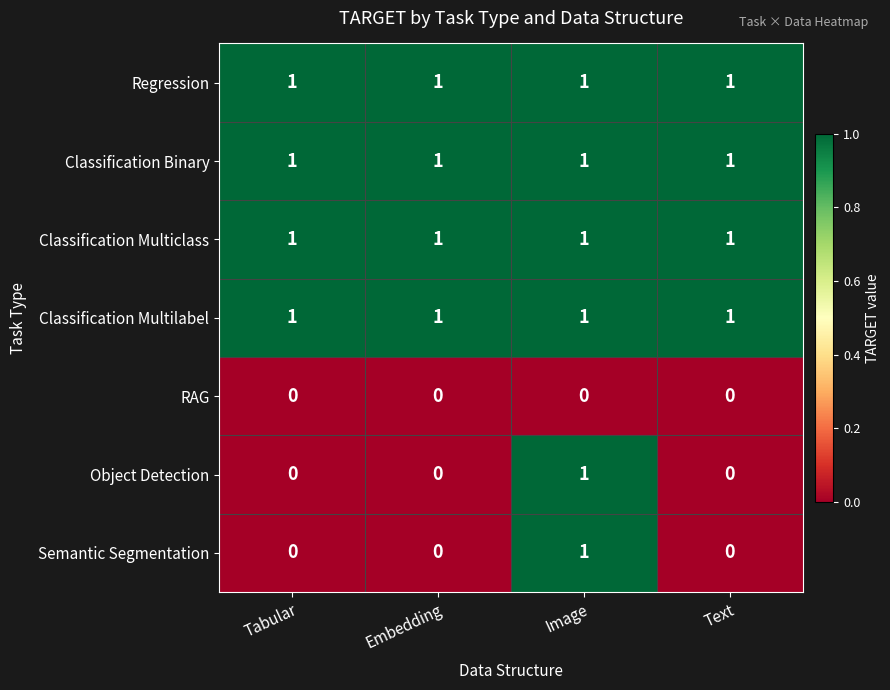

Reading left to right, what are all the values shown in this chart?

Regression: 1	1	1	1
Classification Binary: 1	1	1	1
Classification Multiclass: 1	1	1	1
Classification Multilabel: 1	1	1	1
RAG: 0	0	0	0
Object Detection: 0	0	1	0
Semantic Segmentation: 0	0	1	0